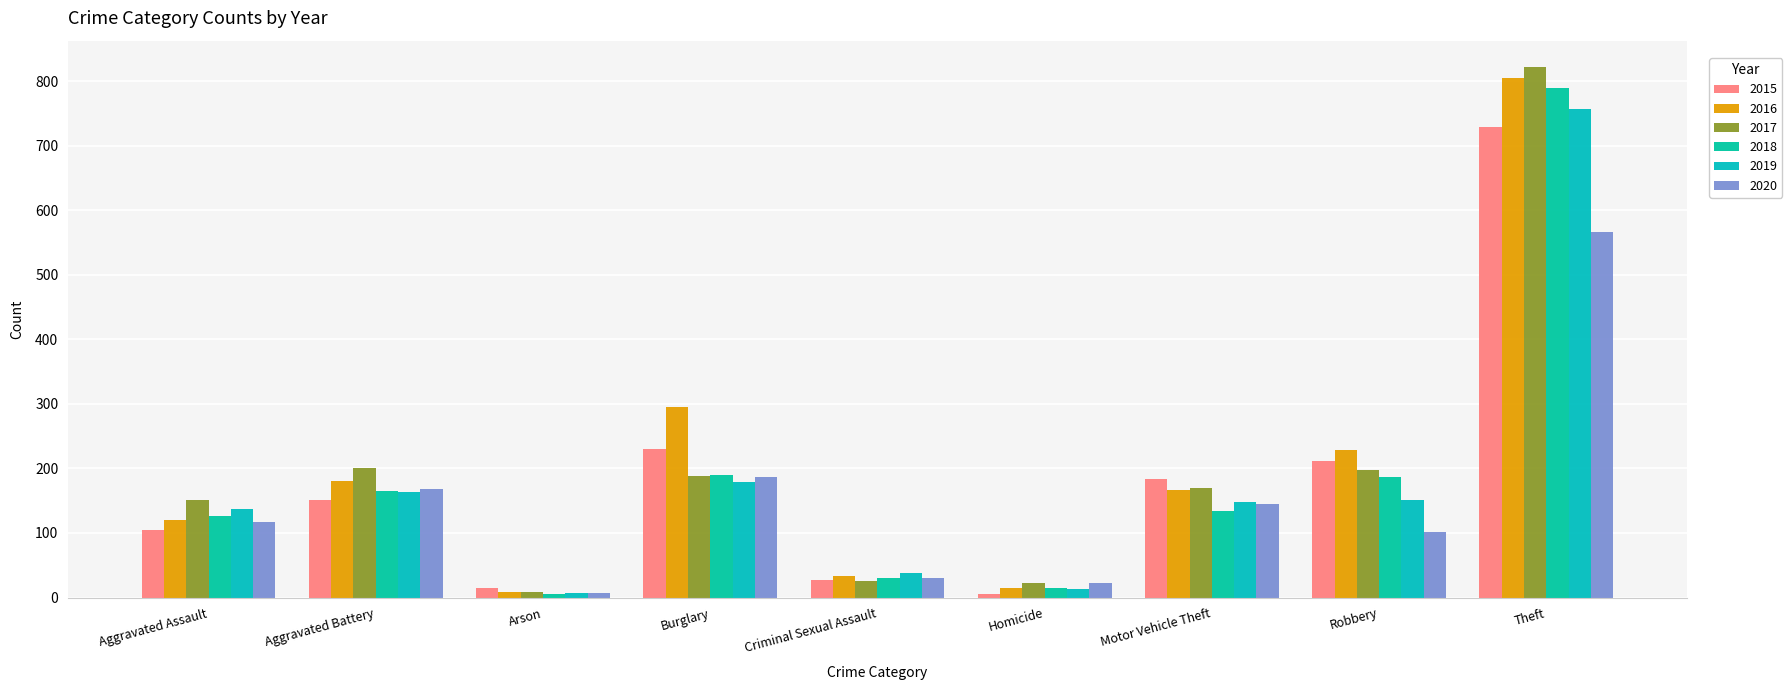

What are all the series names shown in the legend?

2015, 2016, 2017, 2018, 2019, 2020